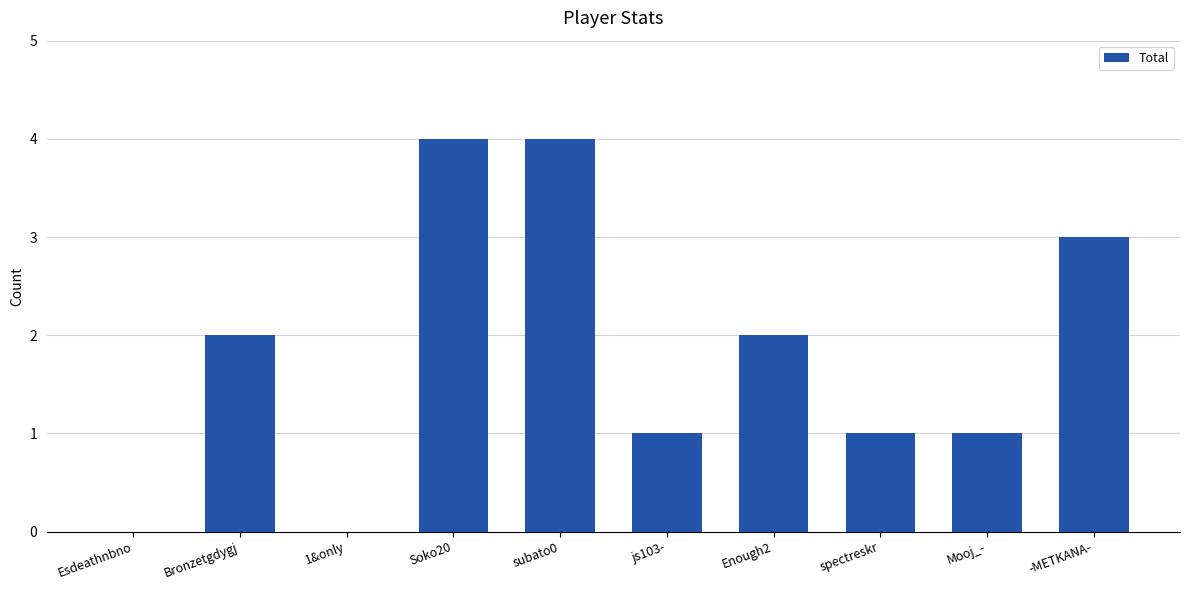

What is the greatest value displayed?

4